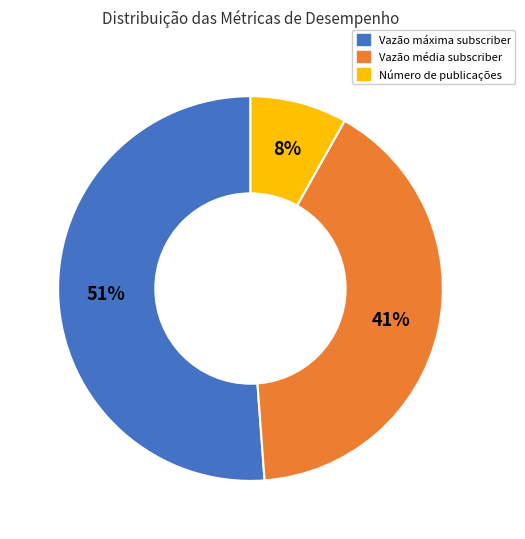

To the nearest percent, what is the difference between the largest and smallest slice percentages?

43%